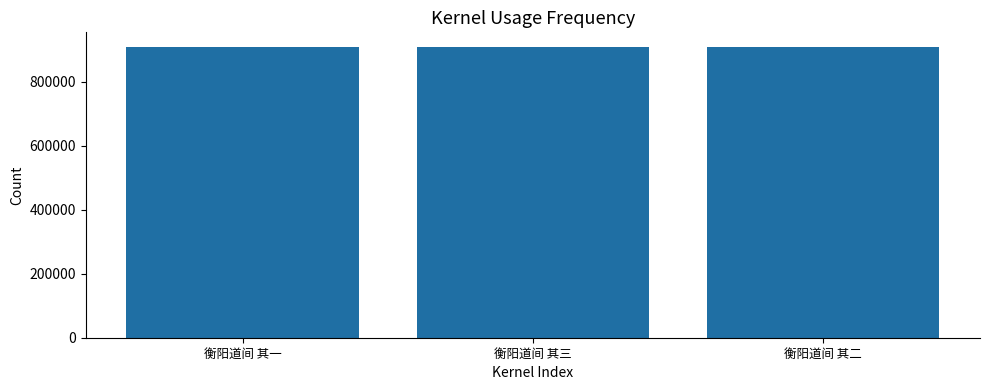

Read the value at 衡阳道间 其三.

909013